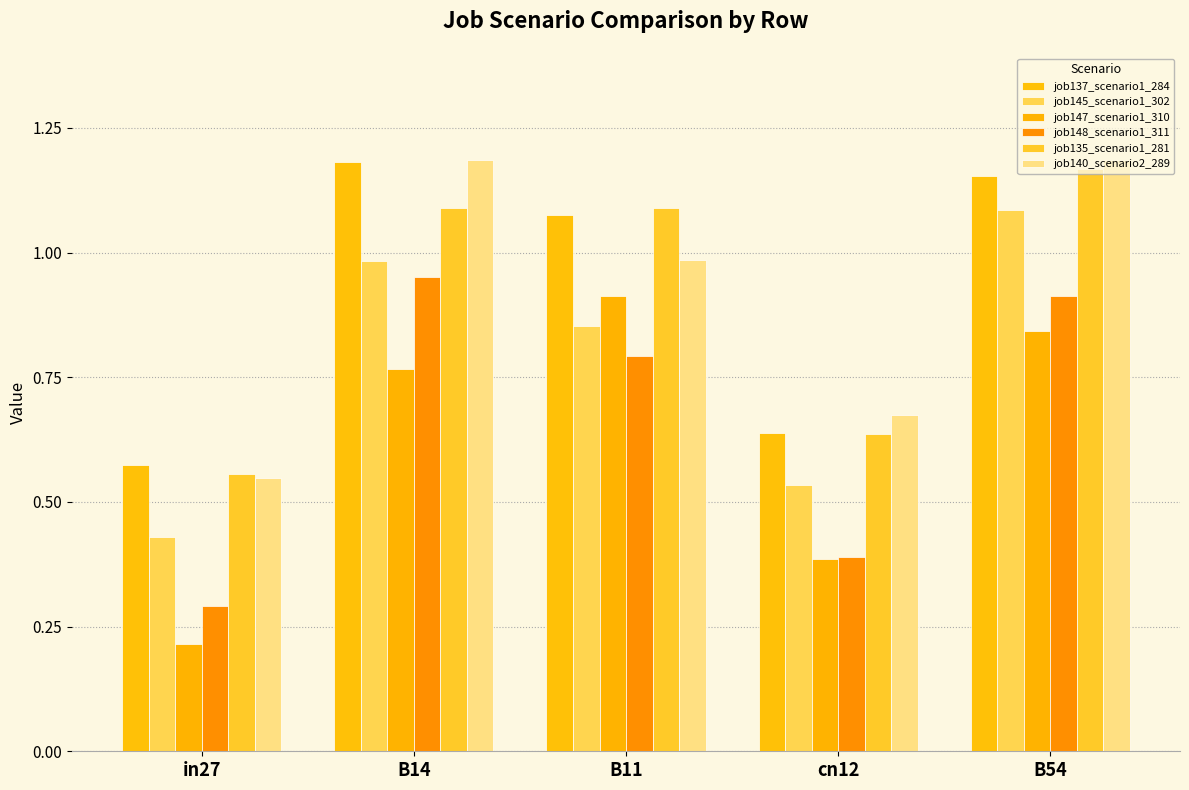

Count the number of data series in this chart.

6